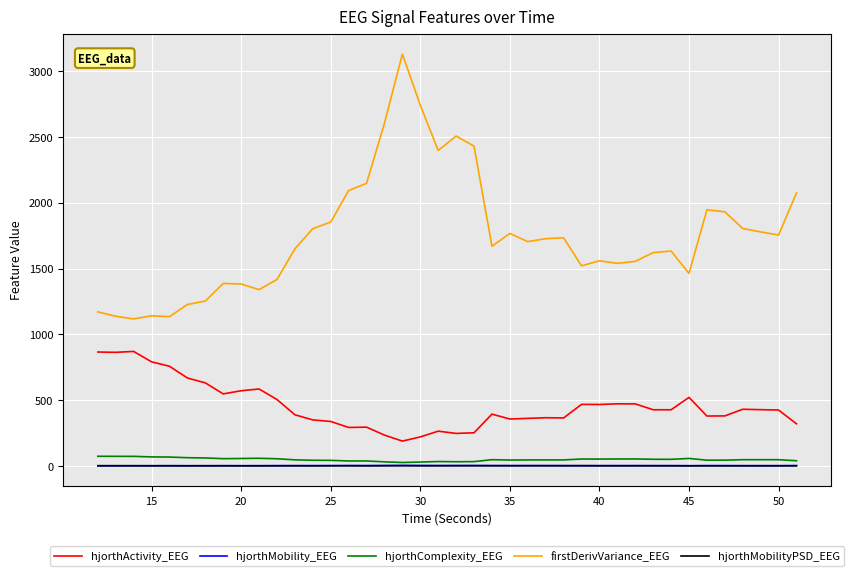

Which series has the largest range (max minus min)?

firstDerivVariance_EEG